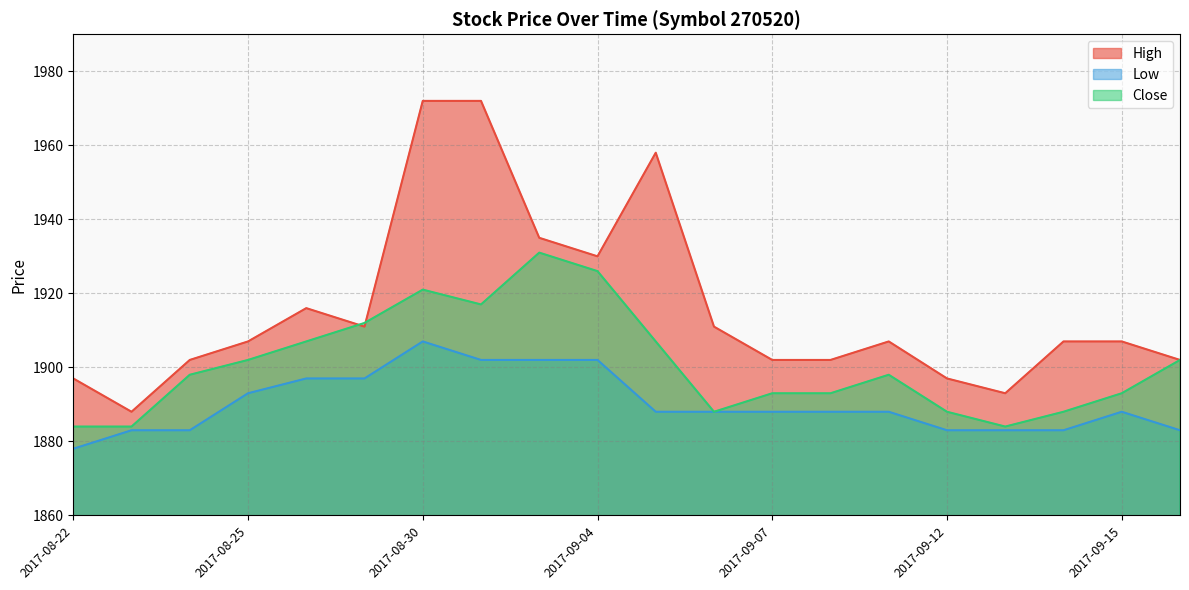

Is the value of Close at 2017-08-24 greater than the value of High at 2017-09-18?

No